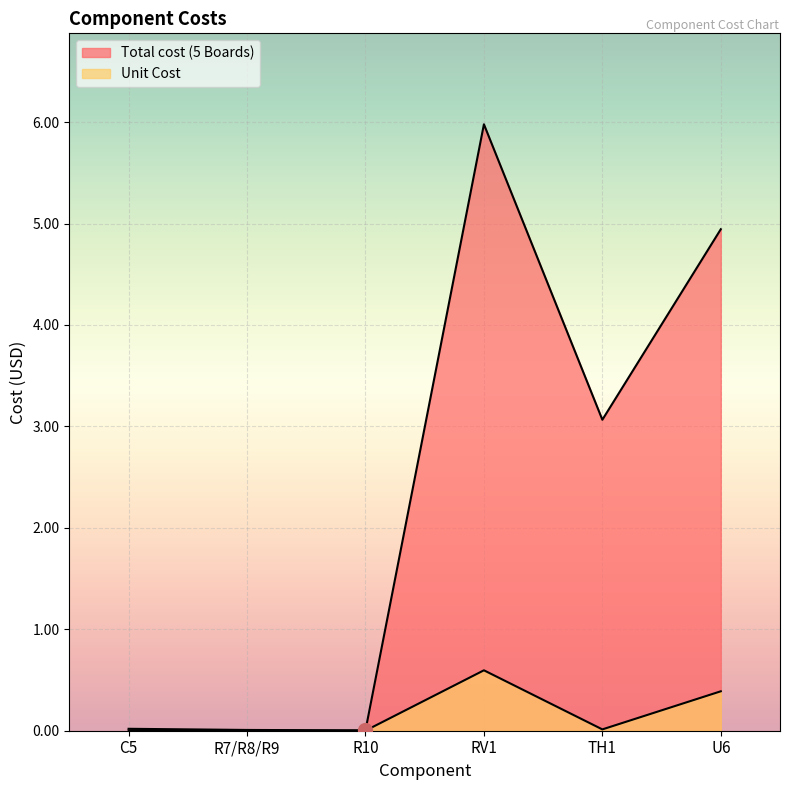

Rank the series at TH1 from highest to lowest value.

Total cost (5 Boards), Unit Cost